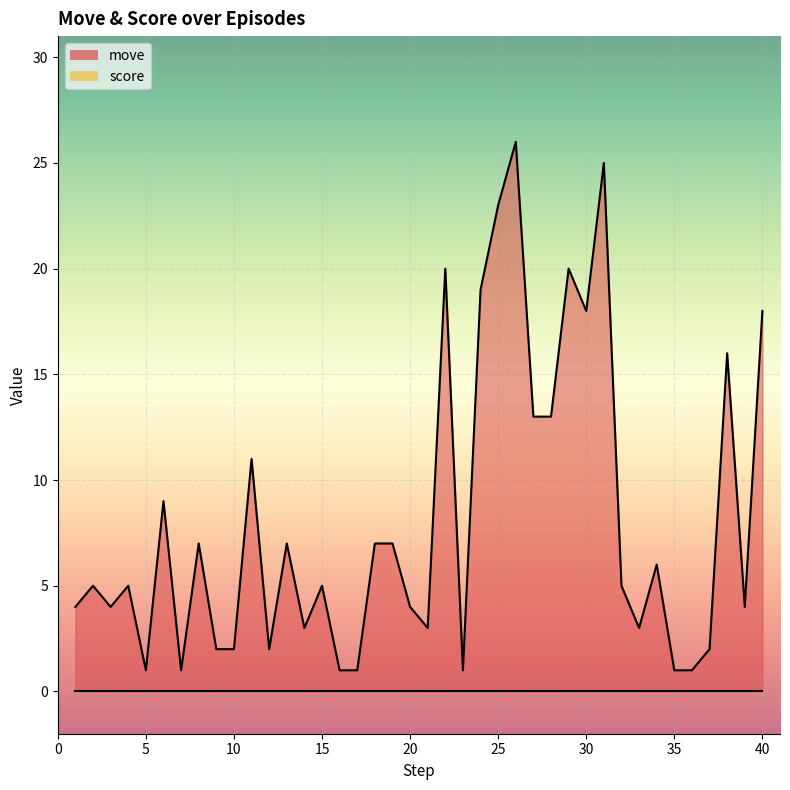

What is the ratio of the value at 39 to the value at 10?

2.0